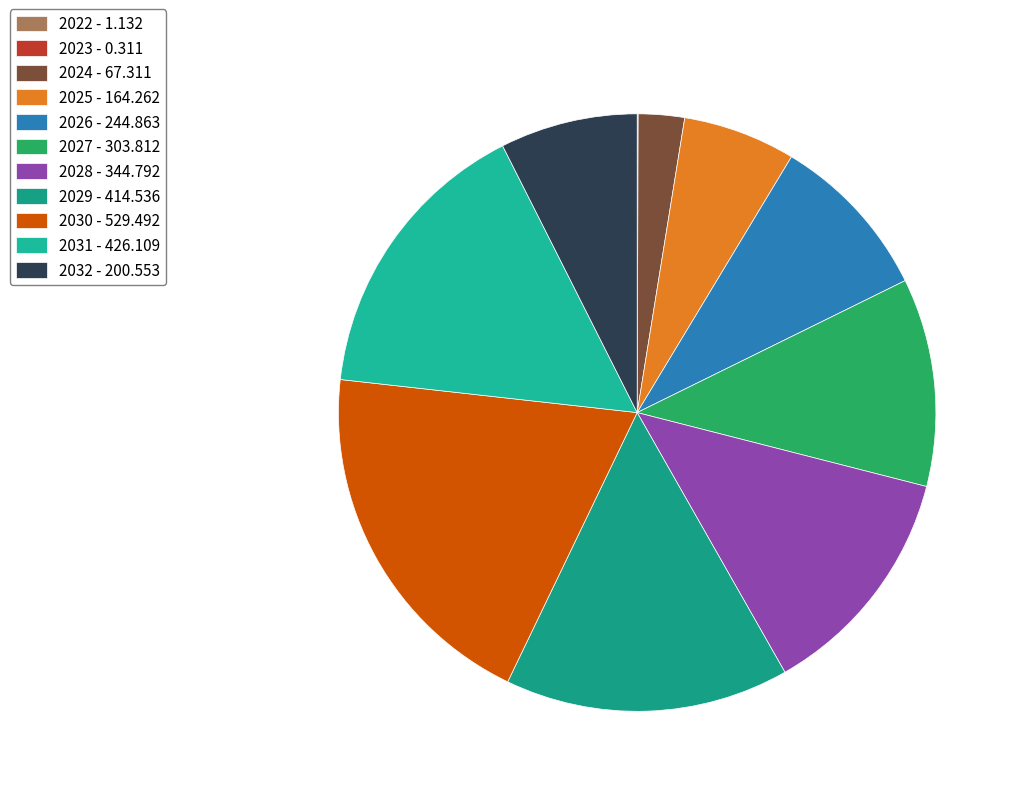

What is the smallest slice in the pie chart?

2023